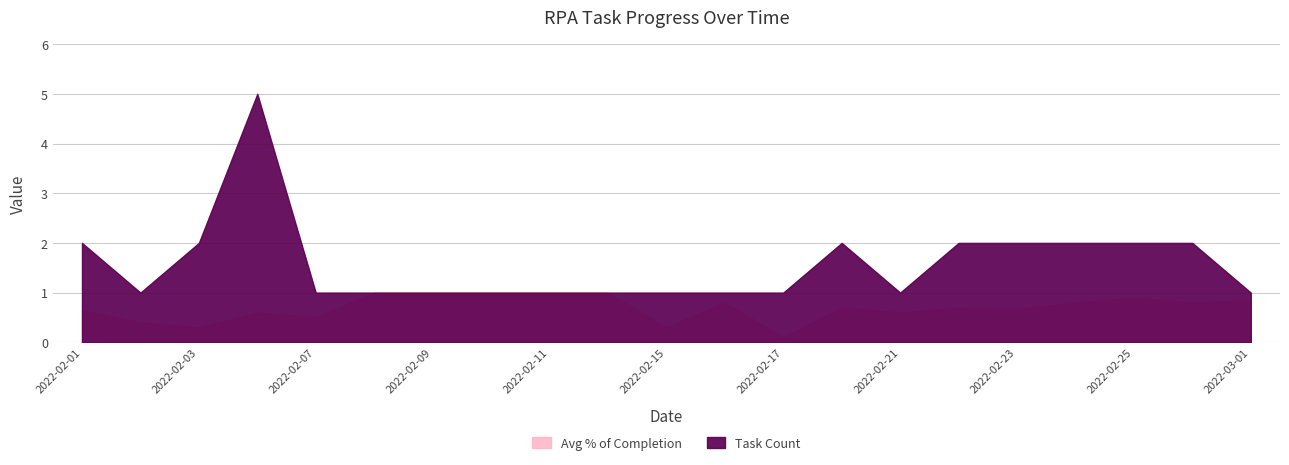

What is the maximum value for Avg % of Completion?

1.0